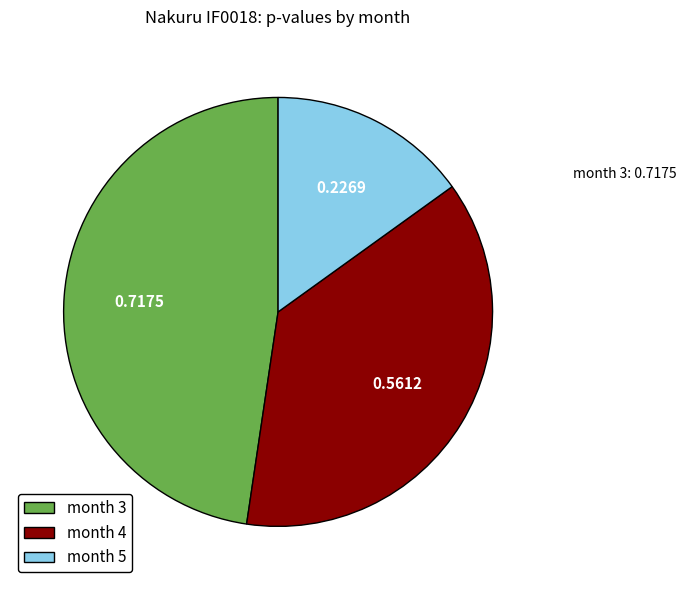

Between month 5 and month 4, which is larger?

month 4